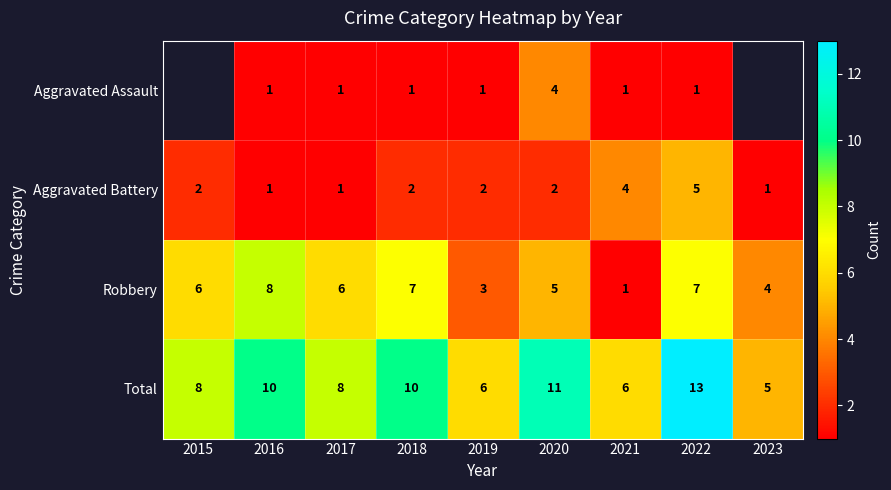

What is the maximum value for Total?

13